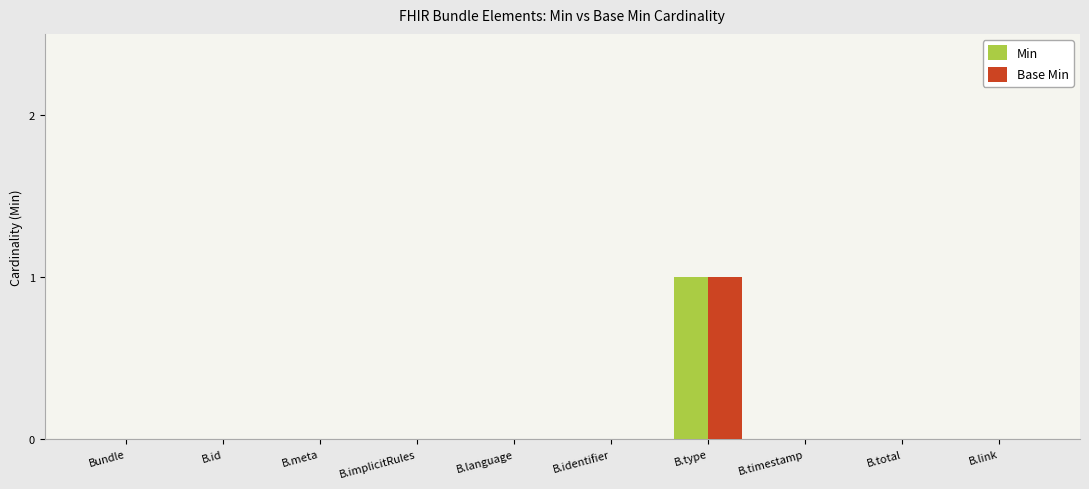

What are all the series names shown in the legend?

Min, Base Min